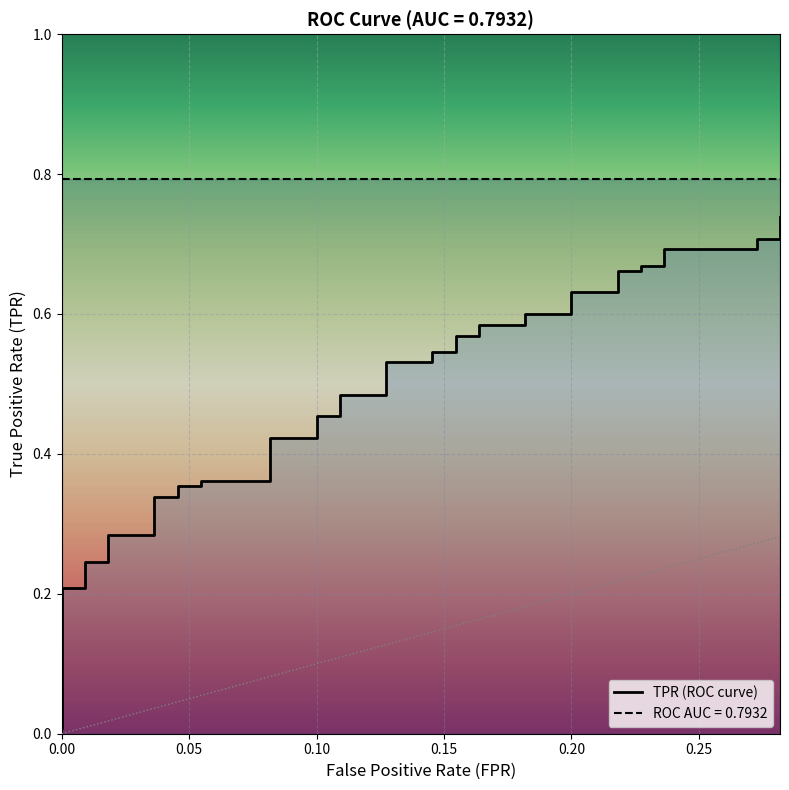

The chart shows a value of 0.2 at 7. True or false?

False